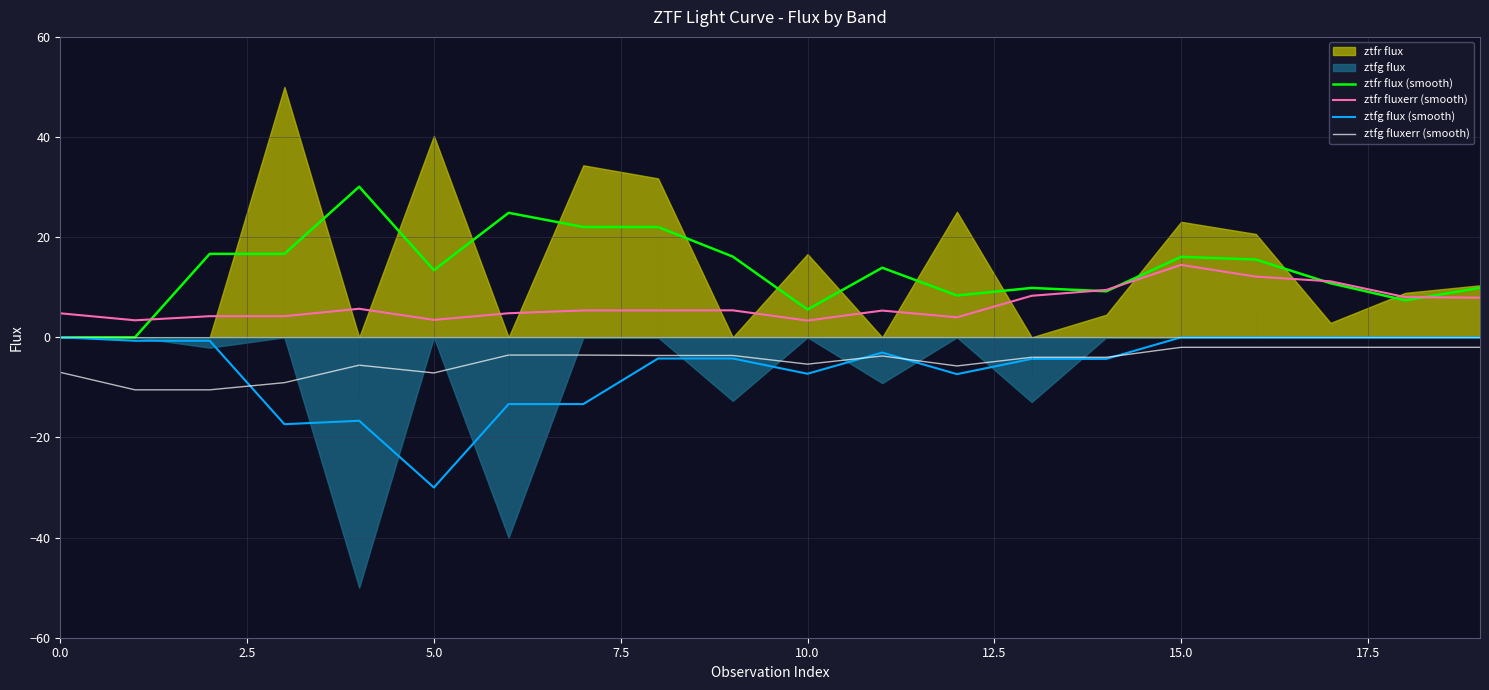

True or false: ztfr flux (smooth) and ztfg flux (smooth) intersect in this chart.

False